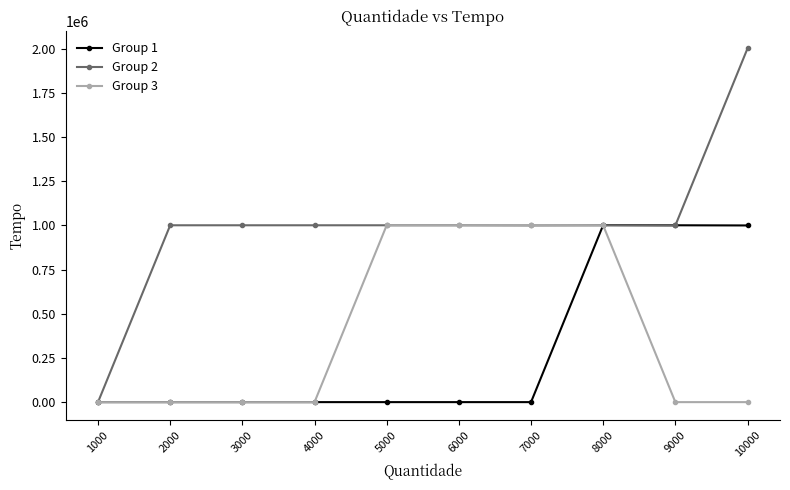

Which series has the largest total across all categories?

Group 2